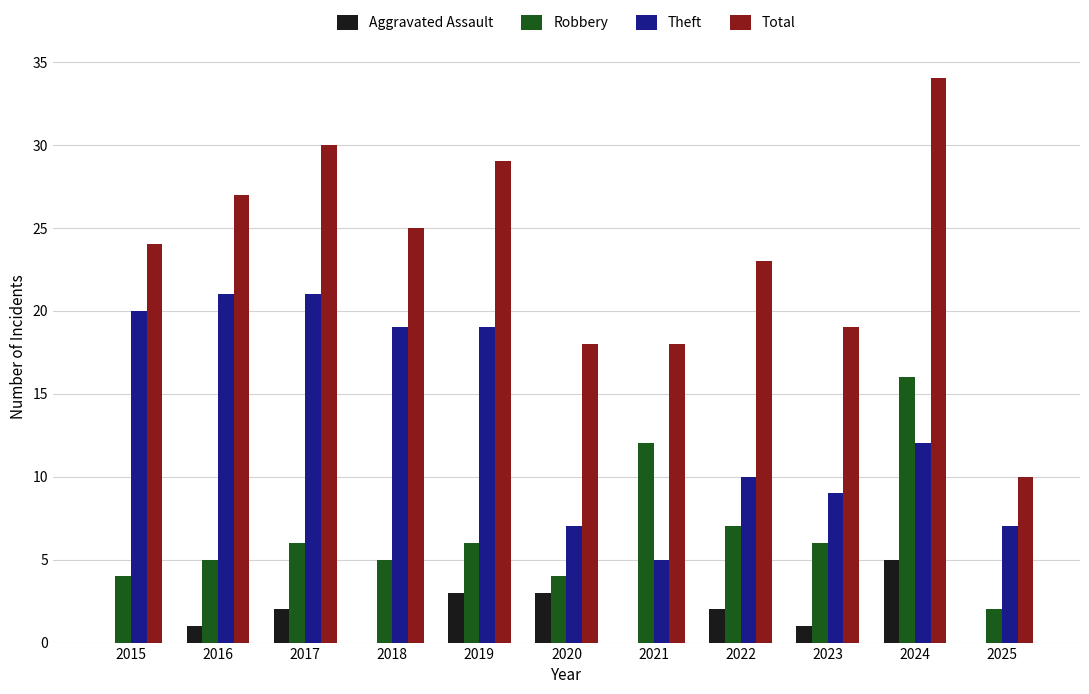

What is the highest value of the Robbery series?

16